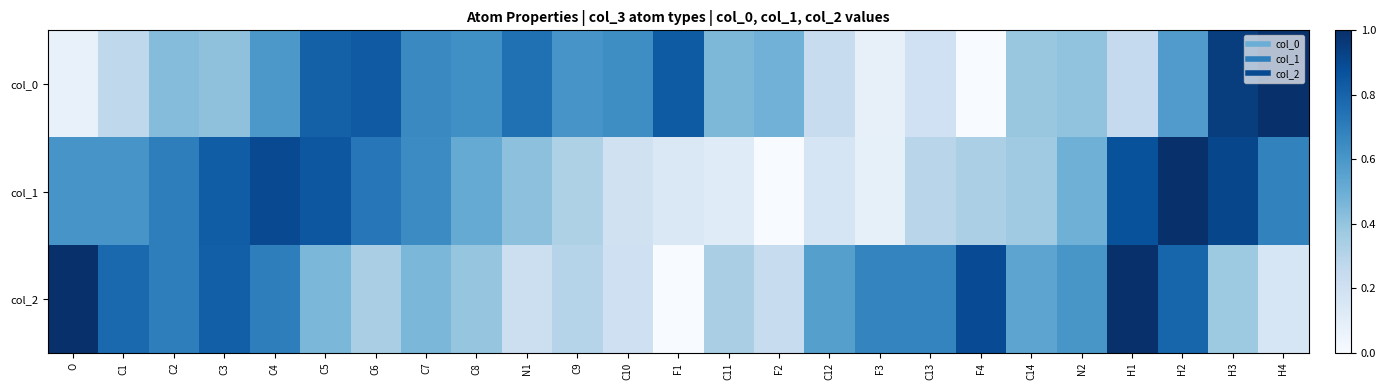

What is the total value across all series at H2?

2.4